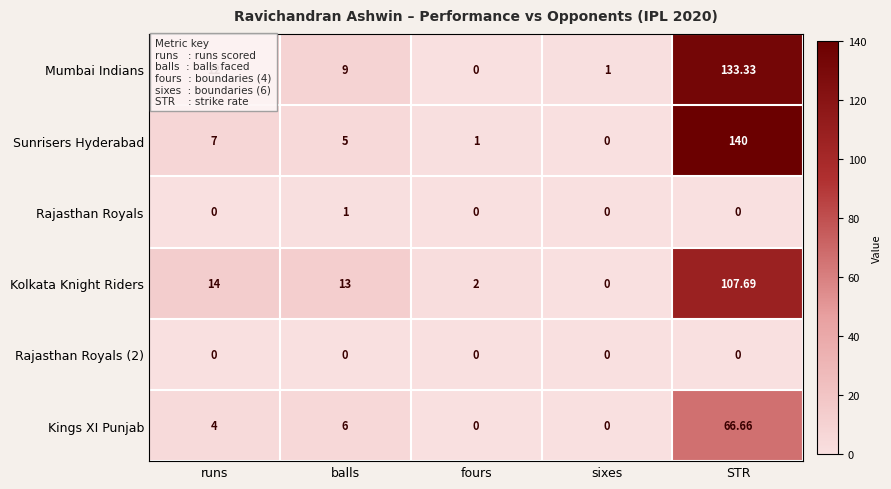

Which label corresponds to the largest value in the chart?

STR